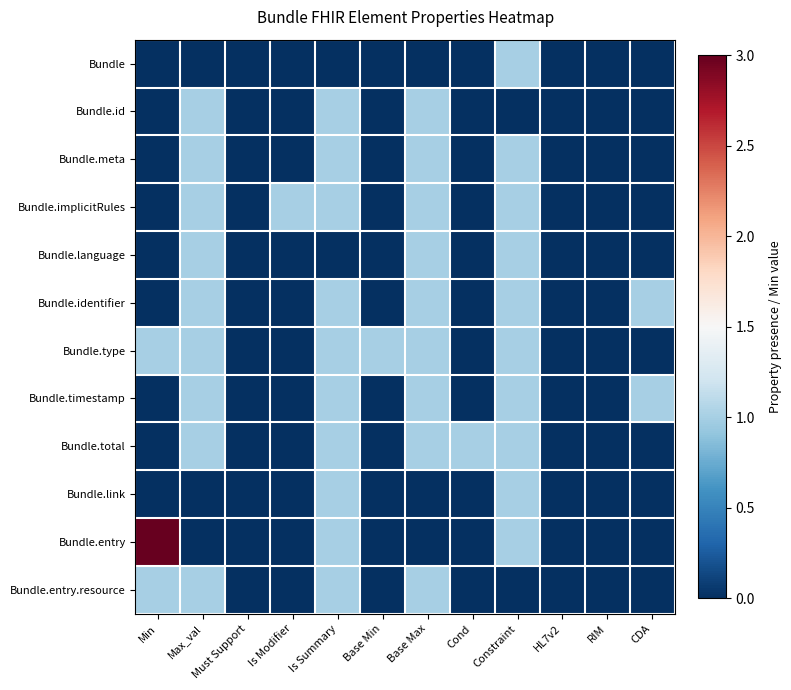

Which has a higher value, Max_val or Base Min?

Max_val